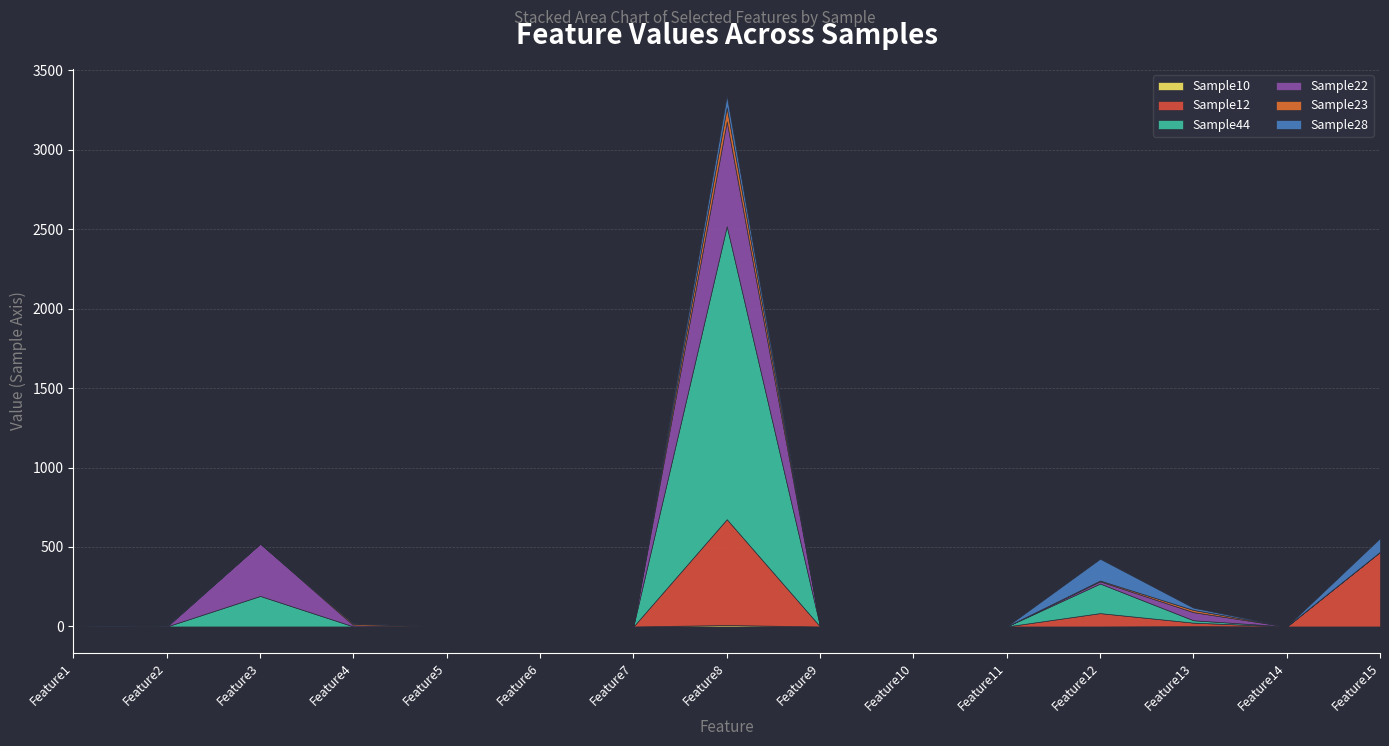

What is the difference between the maximum and second lowest values in the Sample12 series?

666